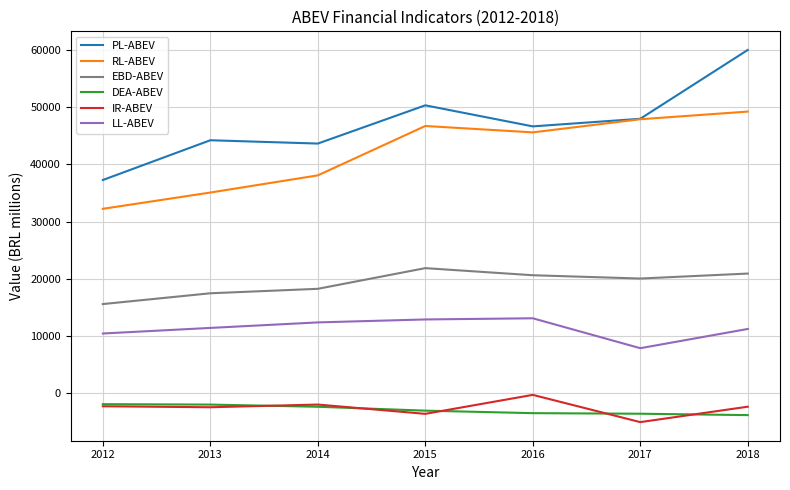

Is the value of LL-ABEV at 2013 greater than the value of EBD-ABEV at 2015?

No